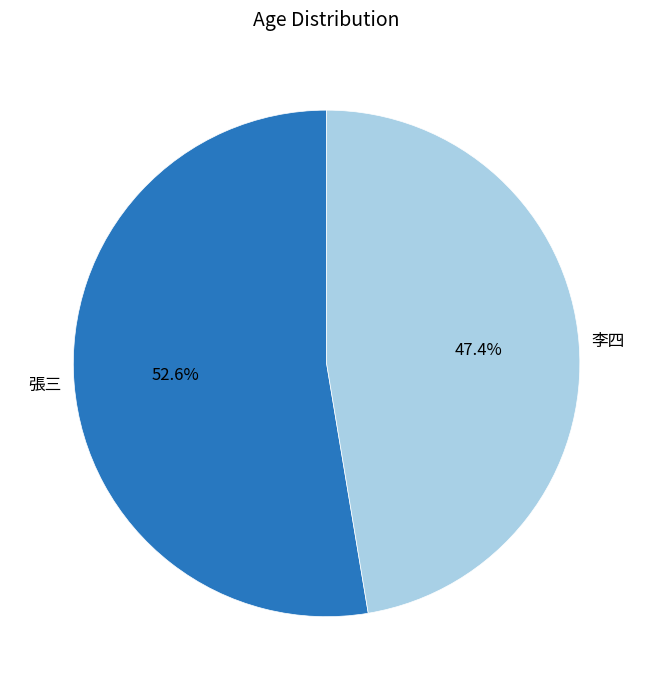

What percentage do 李四 and 張三 together represent?

100.0%